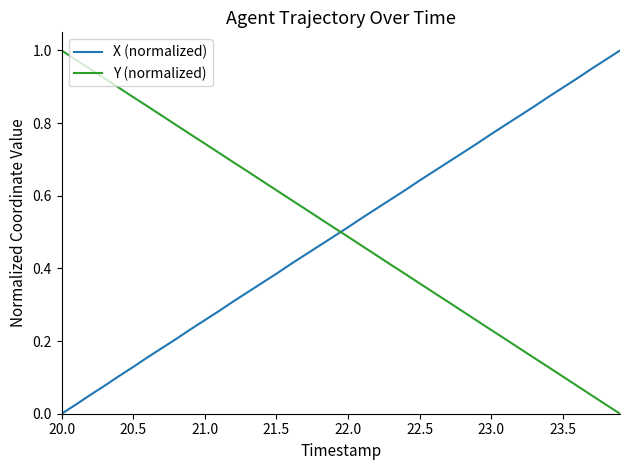

Which series ends up on top after the final intersection of Y (normalized) and X (normalized)?

X (normalized)